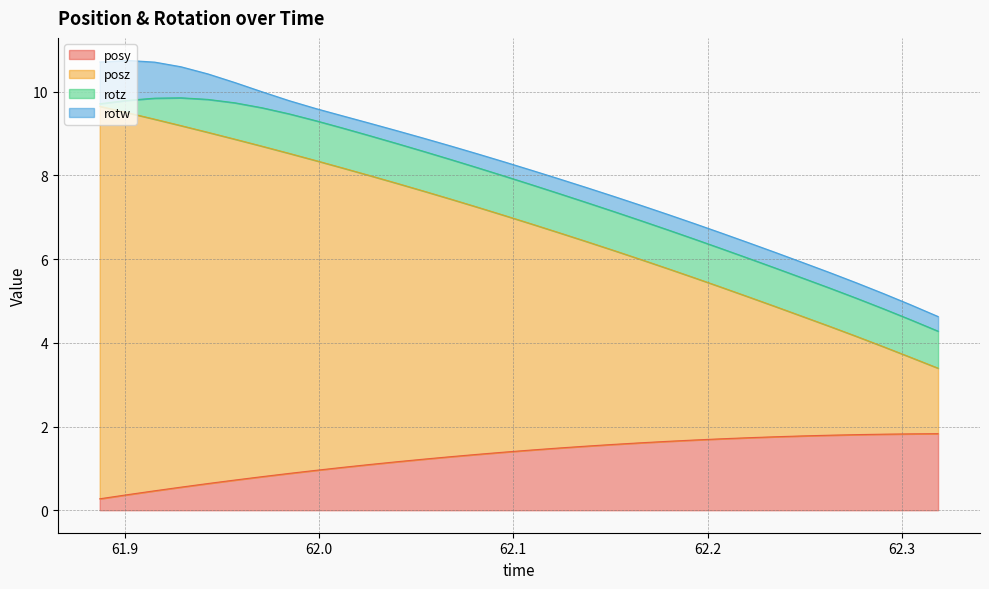

What is the highest value of the posy series?

1.8